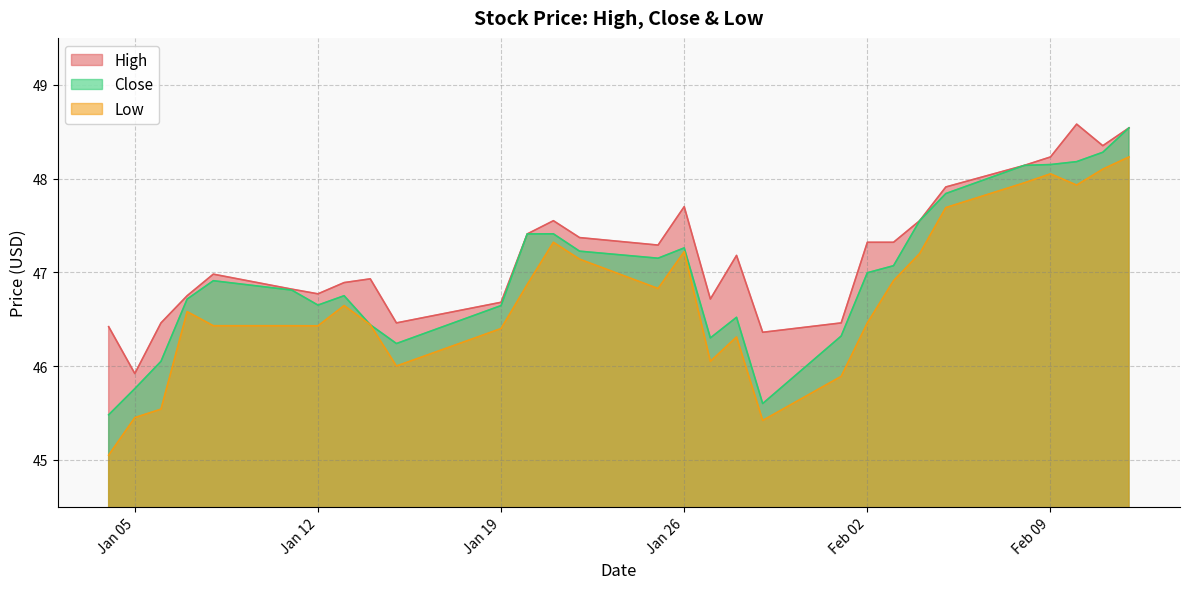

The High series shows 47.3 at 2021-01-25. True or false?

True